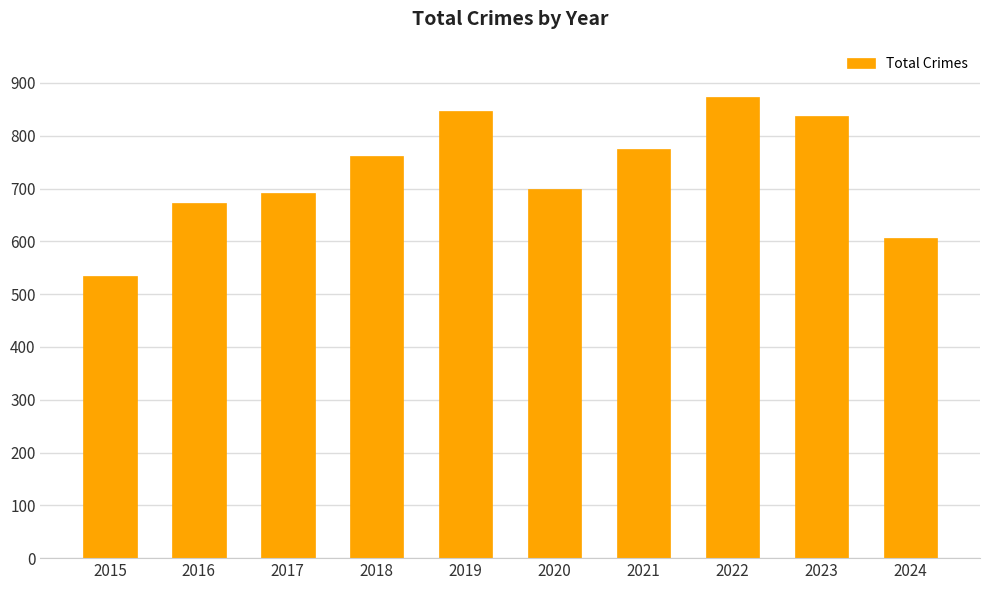

How many data points does each series have?

10